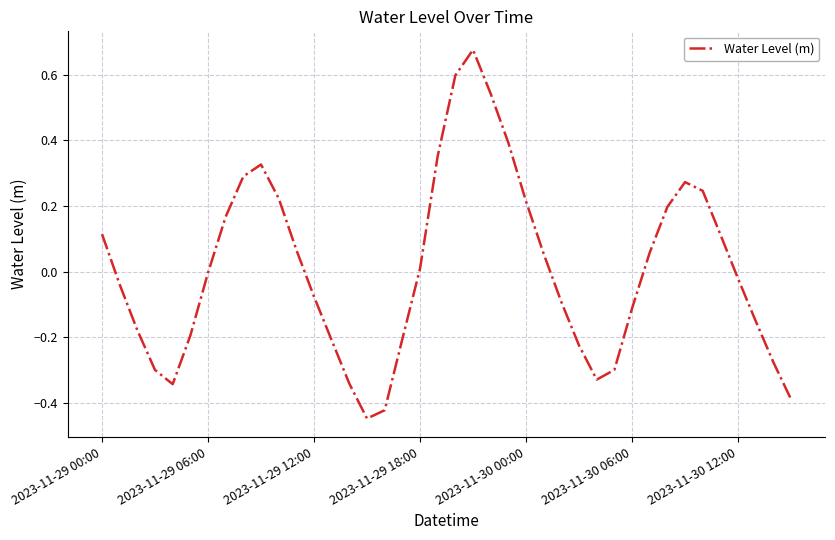

True or false: the data shows -0.0 at 2023-11-29 06:00.

True